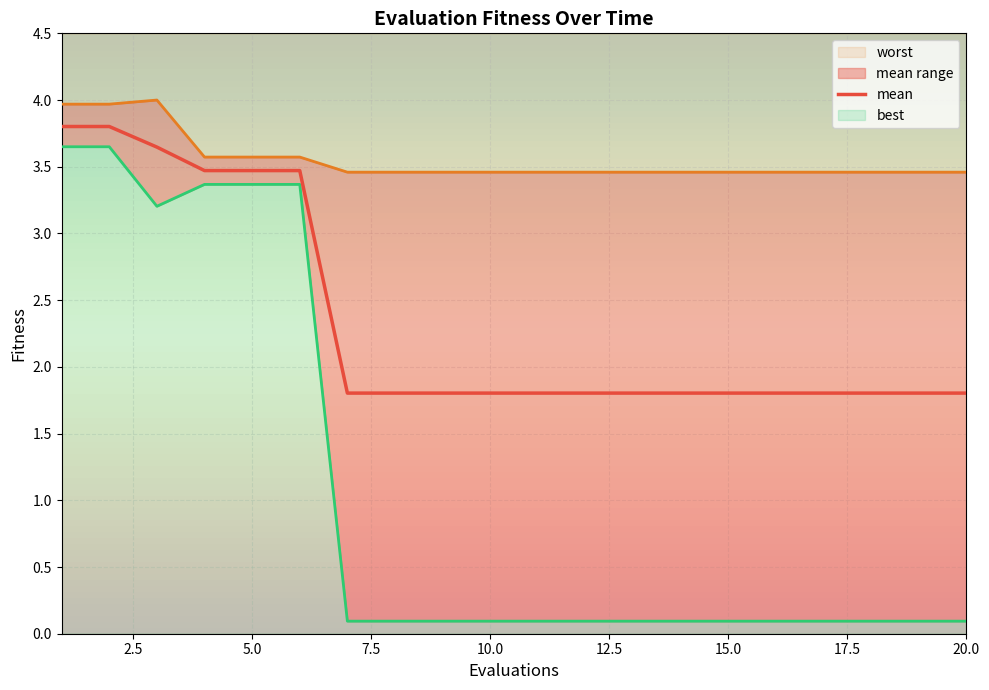

What is the highest value of the best series?

3.6